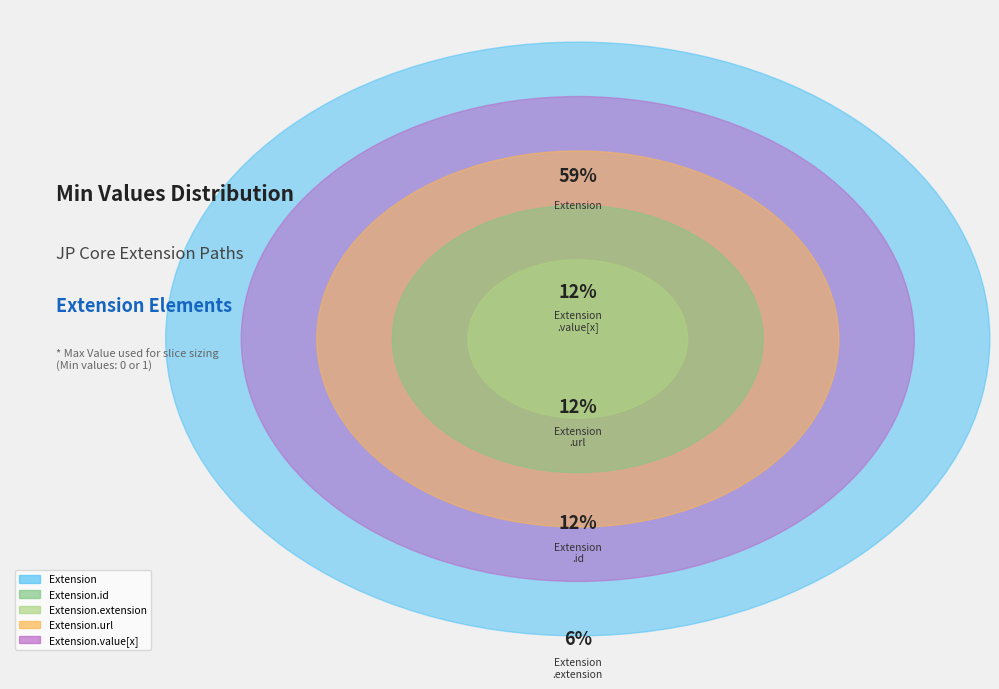

Is Extension.id the majority of the pie?

No